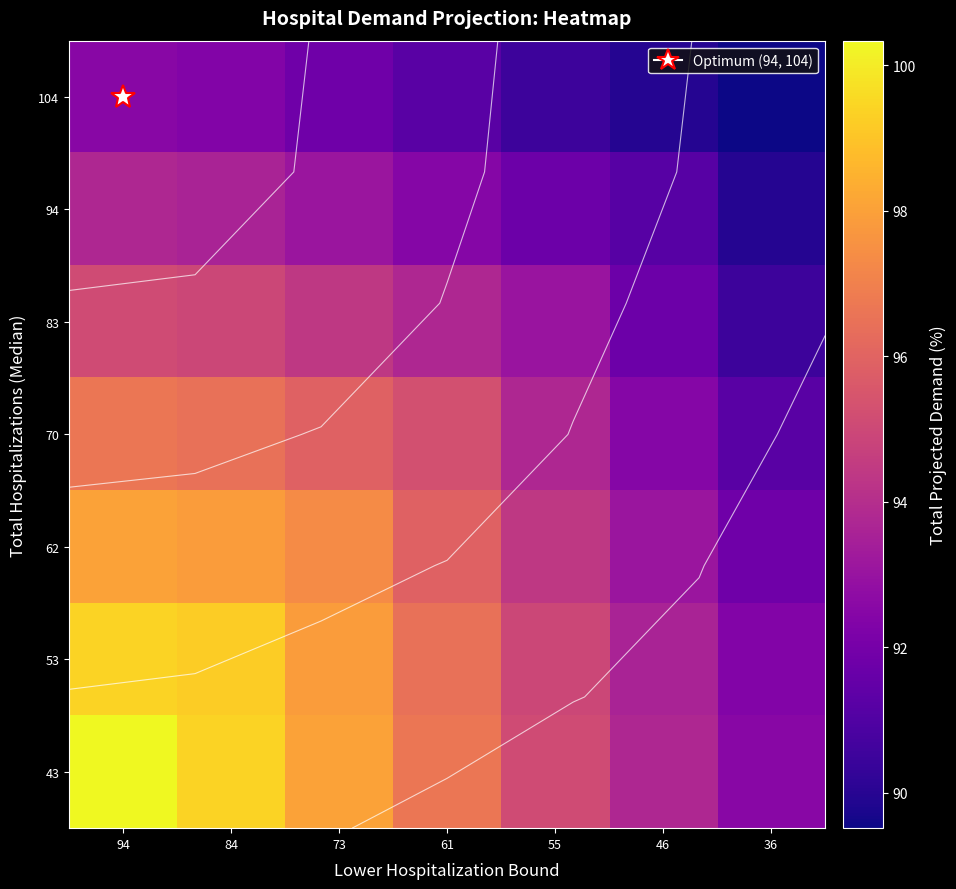

Which has a higher value, 36 or 84?

84